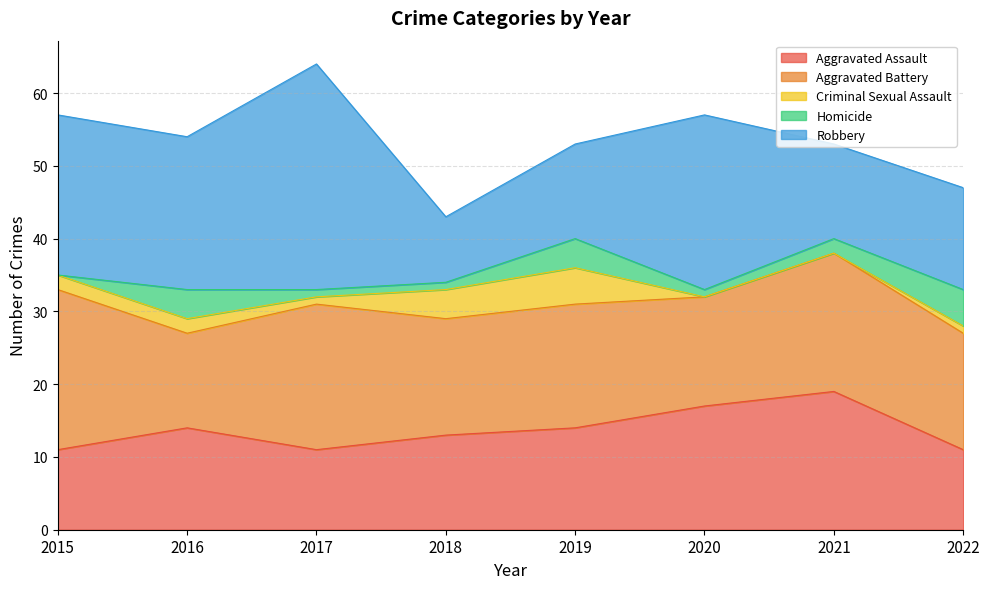

What is the difference between the maximum and minimum values in the Homicide series?

5